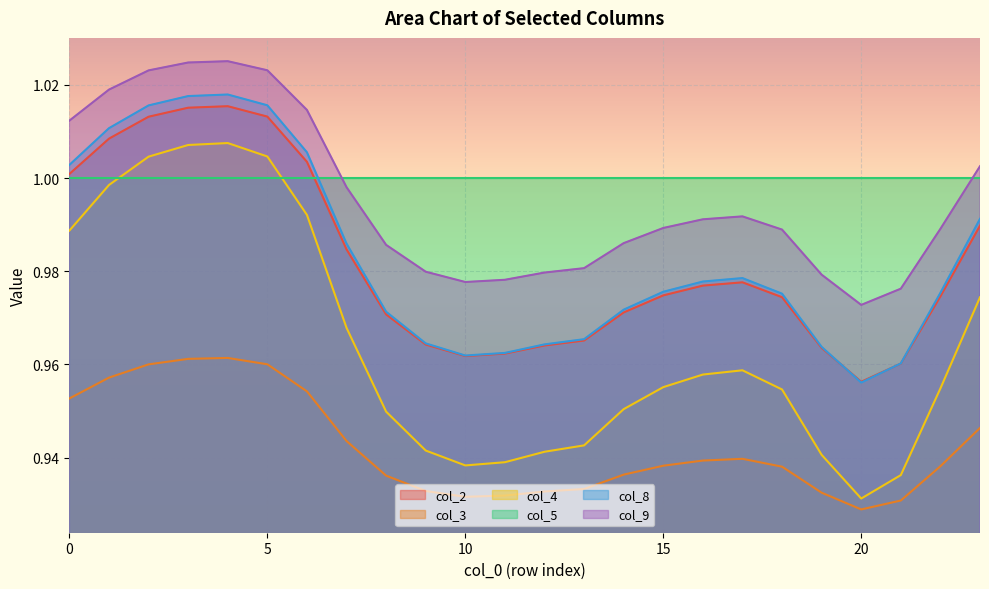

How many interior local peaks does the col_9 series have?

2